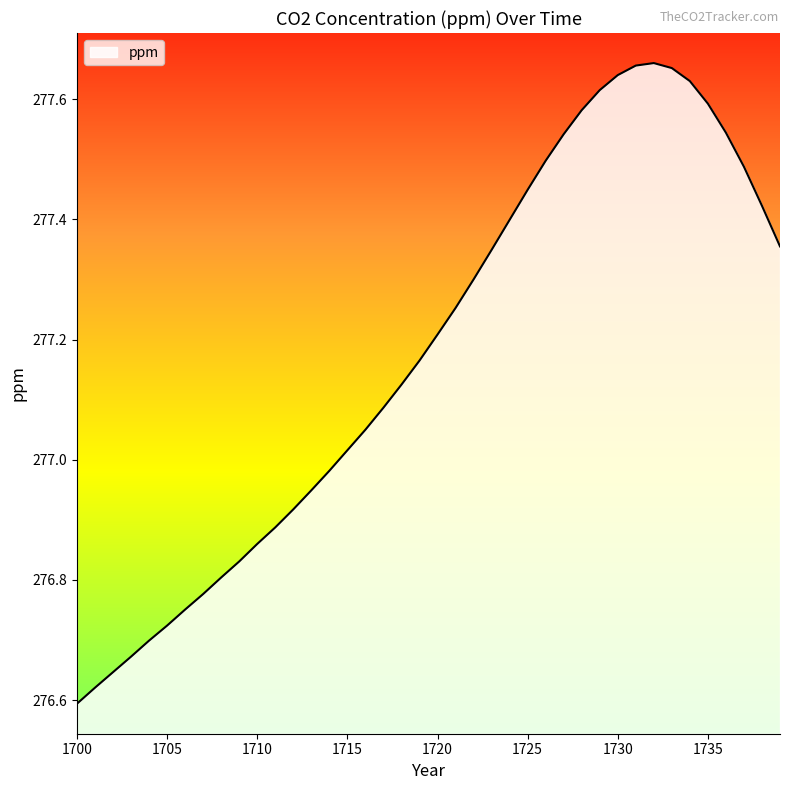

What is the difference between the maximum and minimum values?

1.1